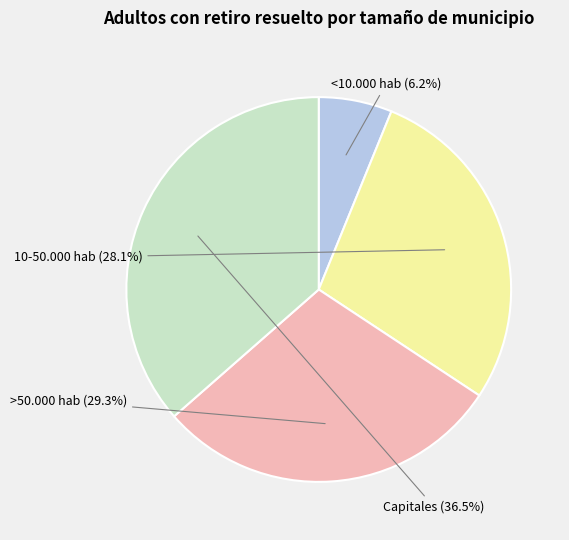

Is there any slice that represents more than half of the pie?

No